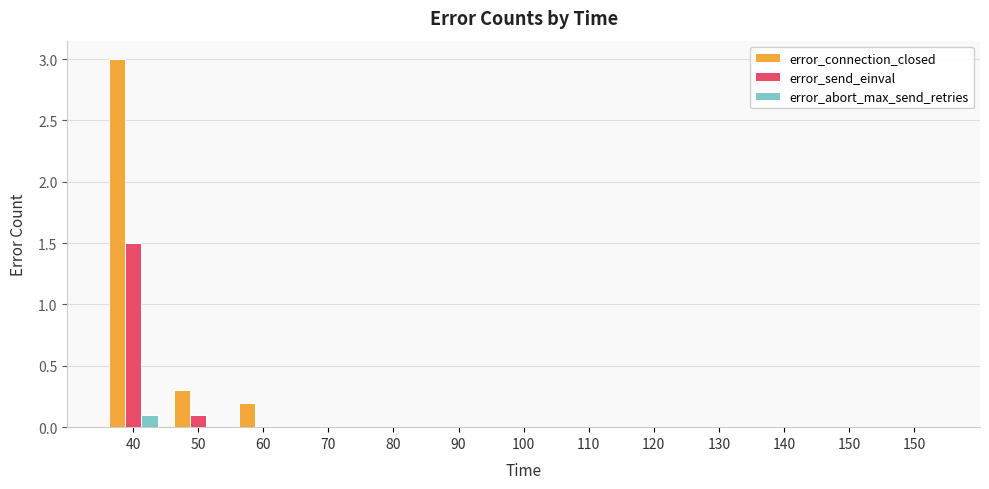

The value of error_send_einval at 130 is -0.9. True or false?

False